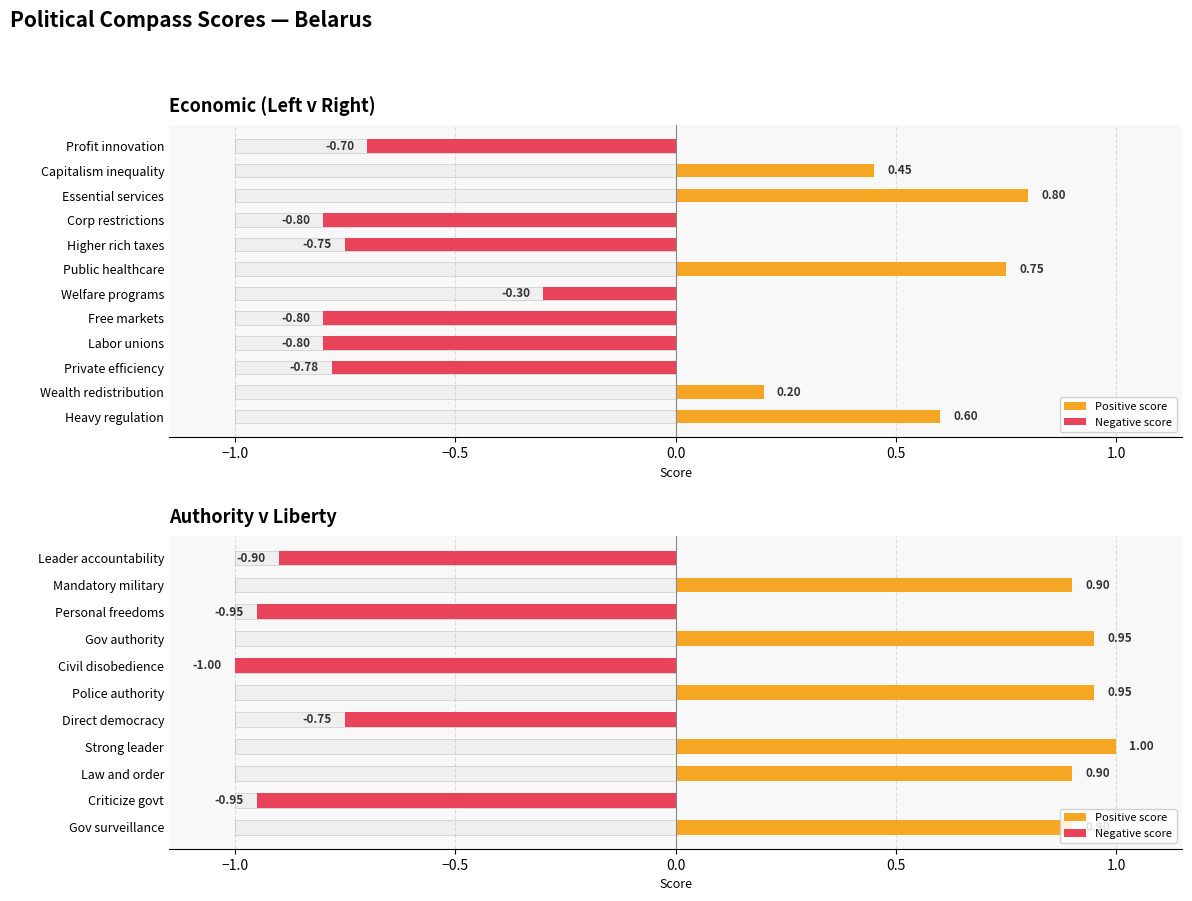

How many categories are shown in the chart?

12